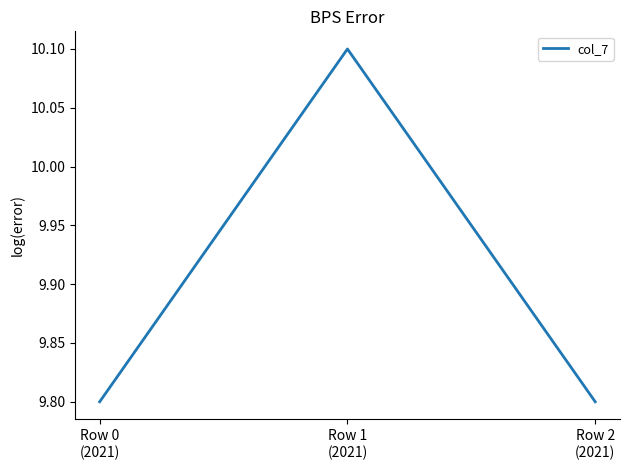

What is the difference between the maximum and minimum values?

0.3